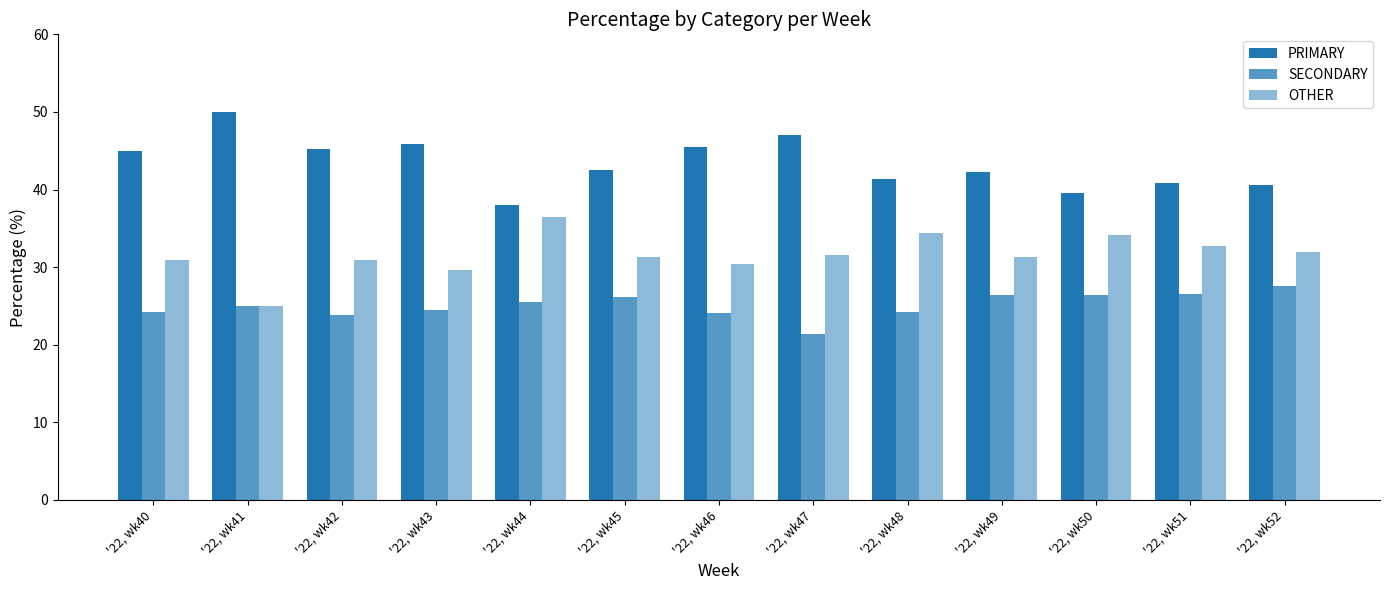

Where does the SECONDARY series first go above 25?

'22, wk44